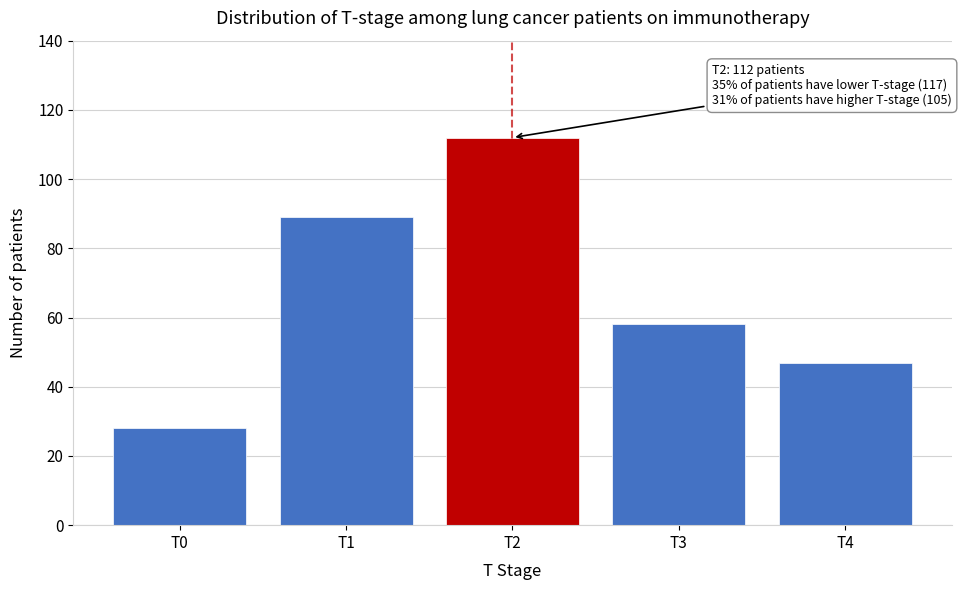

Reading right to left, list all the values displayed in this chart.

47	58	112	89	28